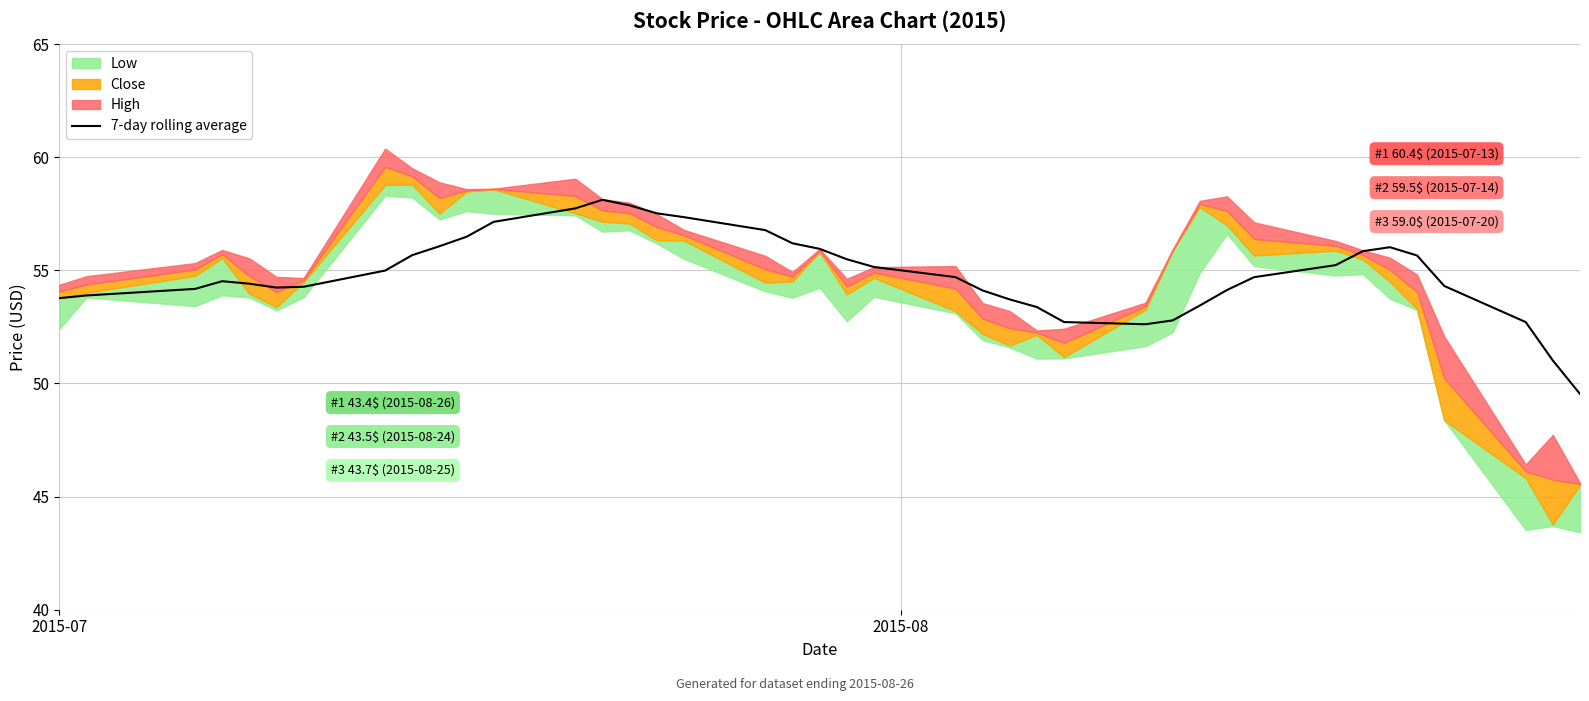

What is the maximum value for 7-day rolling average?

58.1